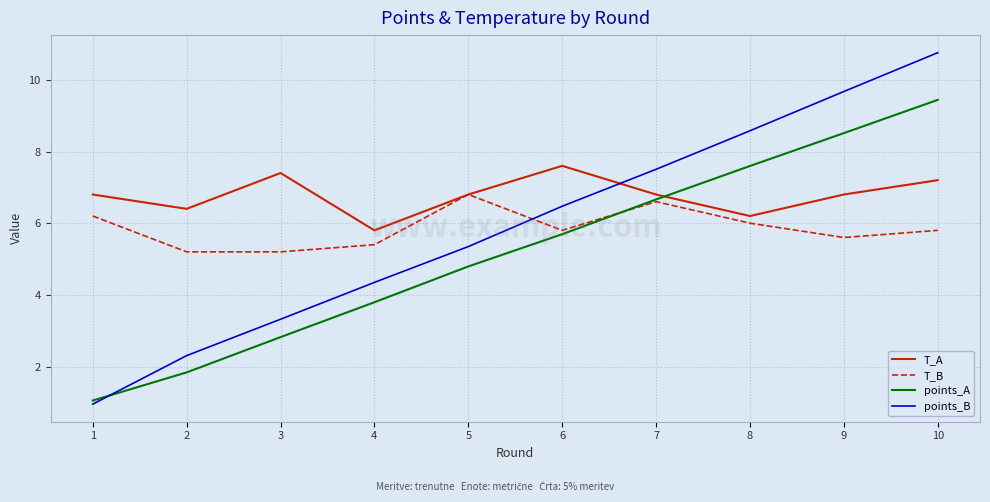

What is the maximum value shown in the chart?

10.8